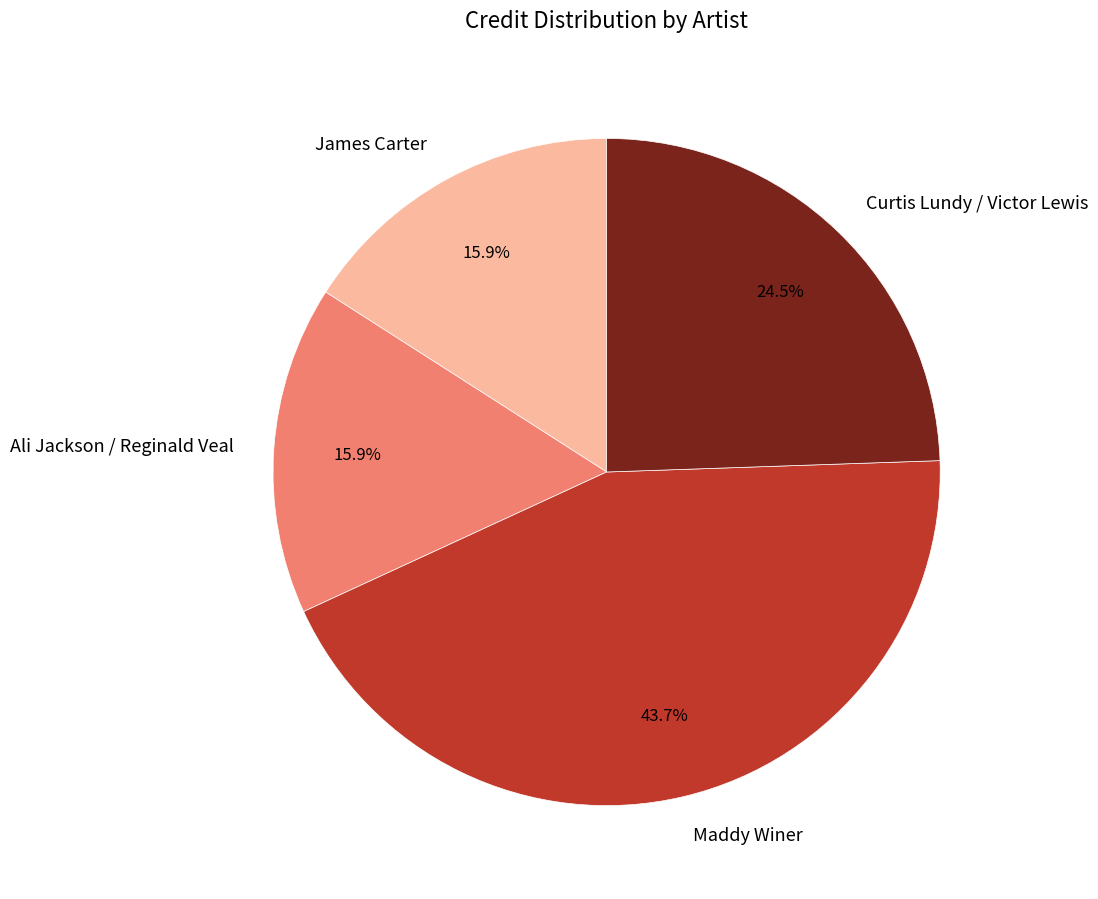

How many segments does this pie chart have?

4